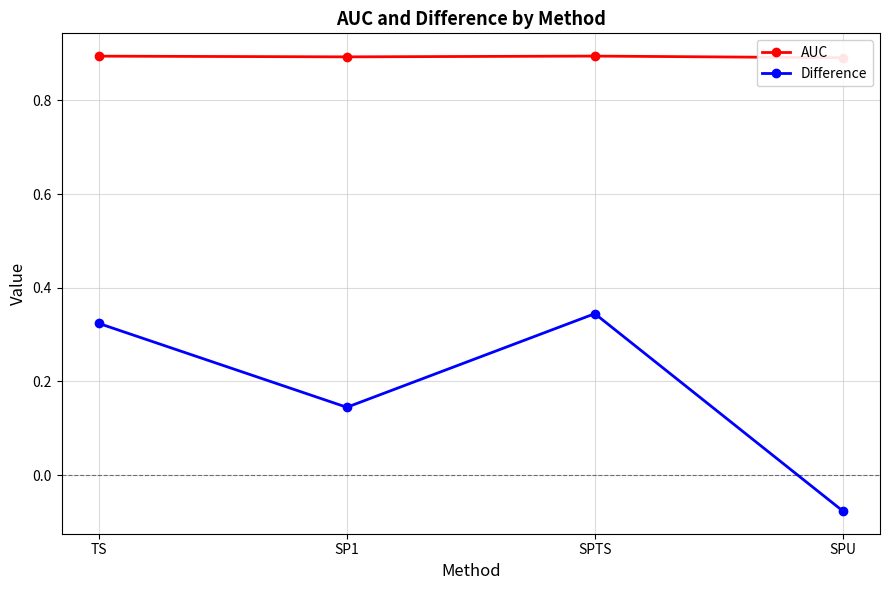

At which label is AUC closest to 0?

SPU